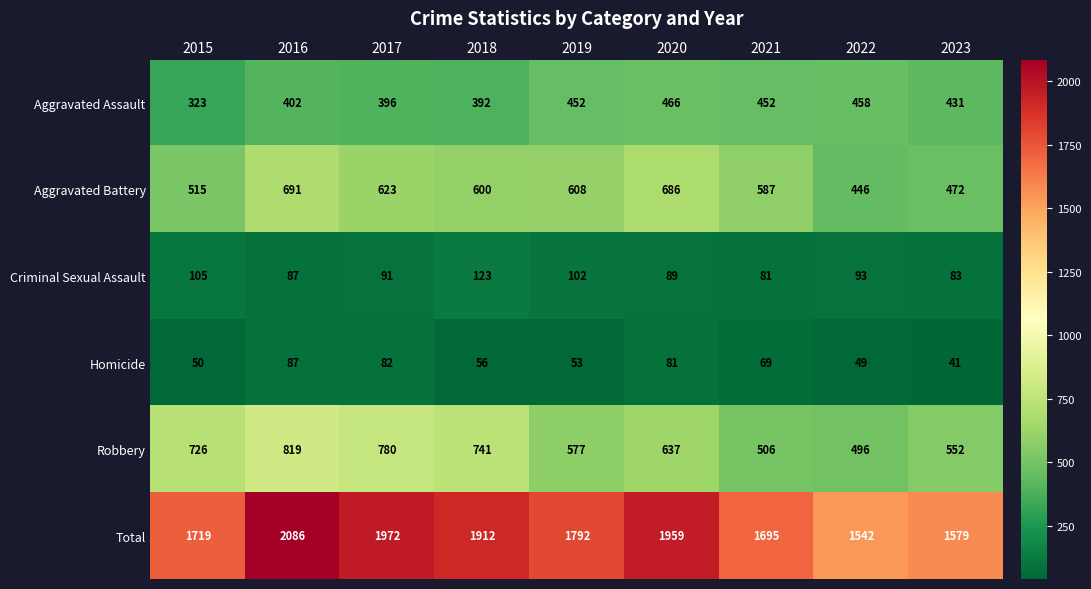

Which category has the lowest value across all series?

2023